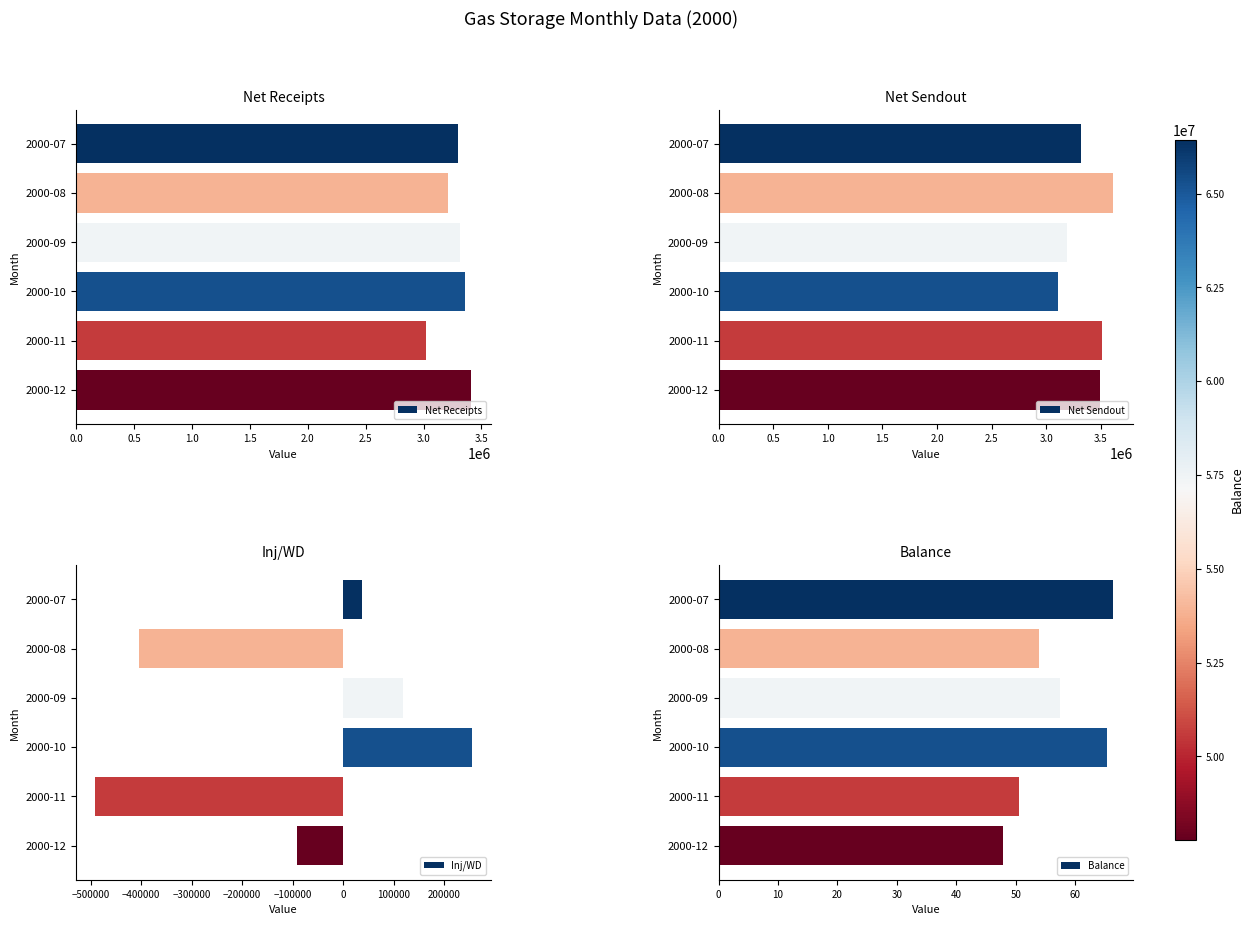

What are all the series names shown in the legend?

Net Receipts, Net Sendout, Inj/WD, Balance